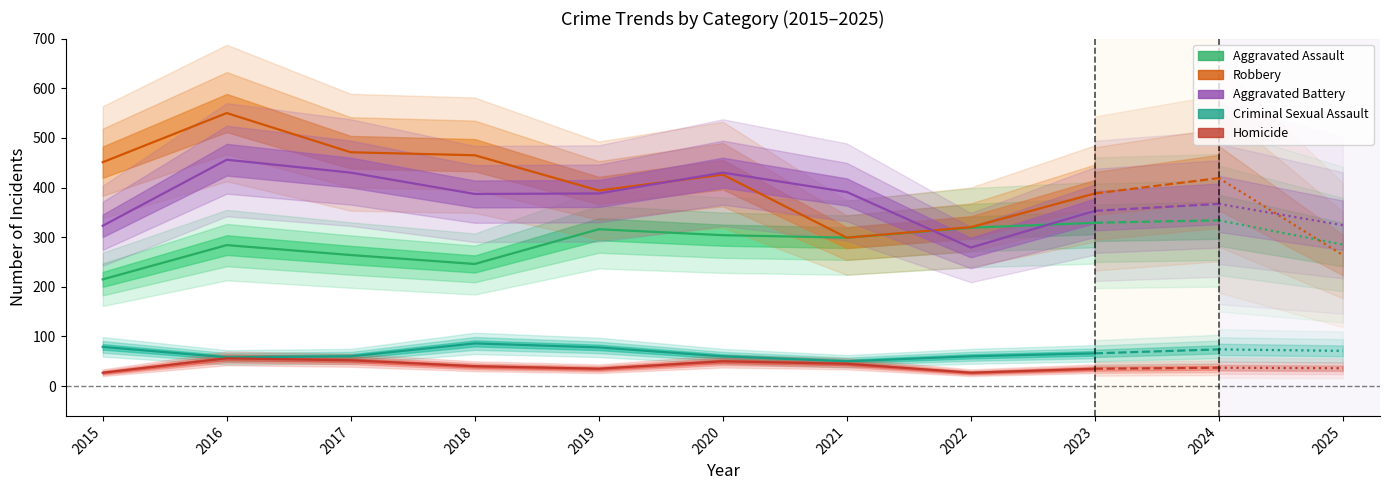

List the labels in order of Aggravated Battery value, largest first.

2016, 2017, 2020, 2021, 2019, 2018, 2023, 2015, 2022